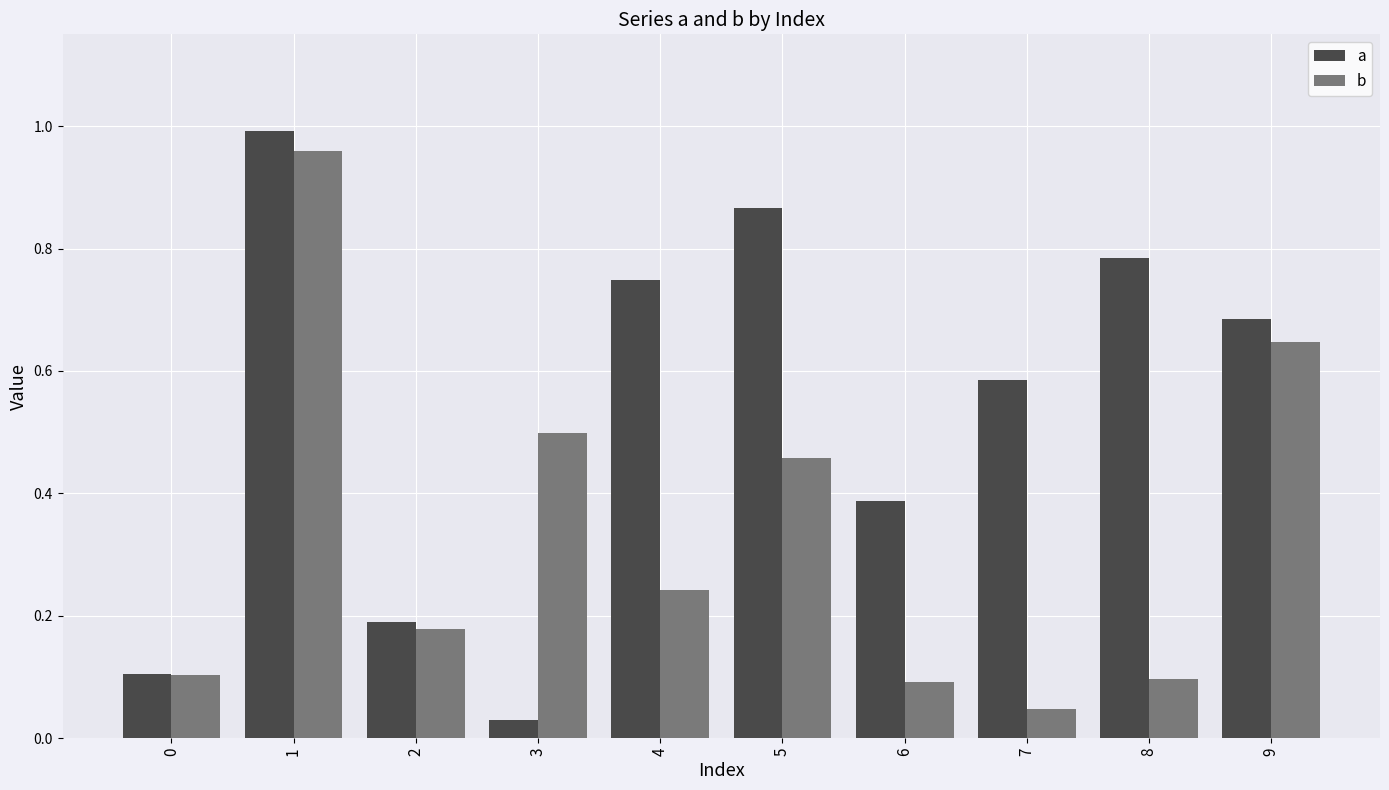

What is the total value across all series at 5?

1.3